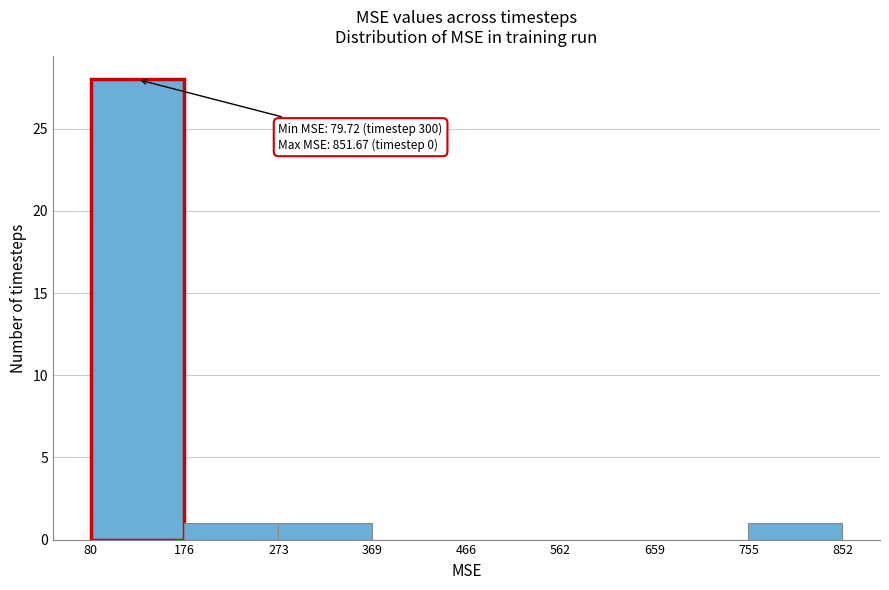

Which range on the x-axis has the tallest bar?

80 to 176